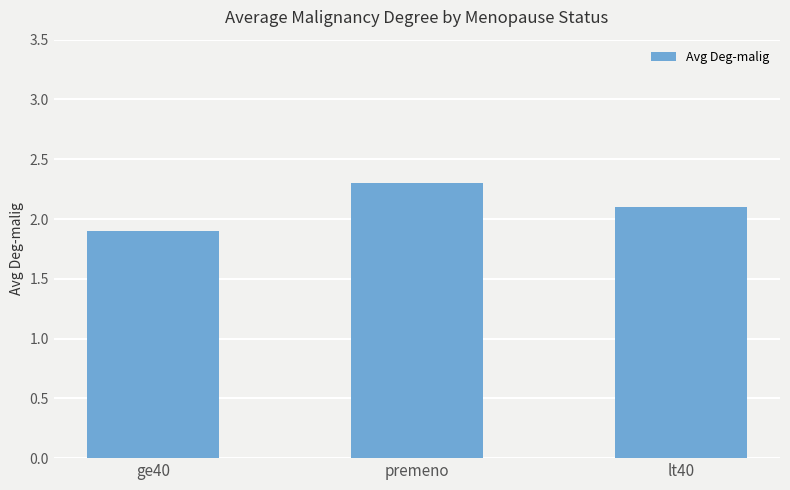

Rank the categories by value from highest to lowest.

premeno, lt40, ge40